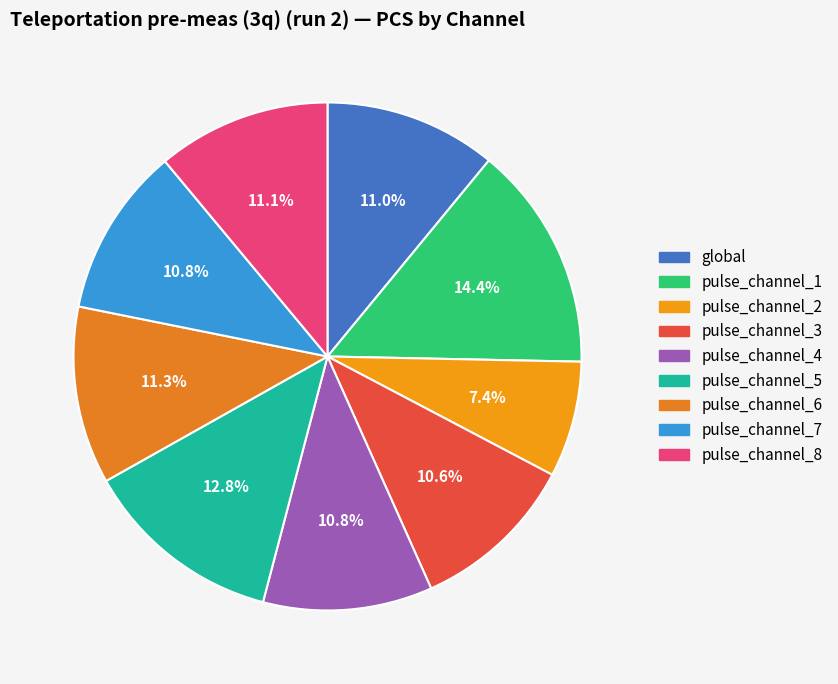

To the nearest percent, what is the difference between the largest and smallest slice percentages?

7%